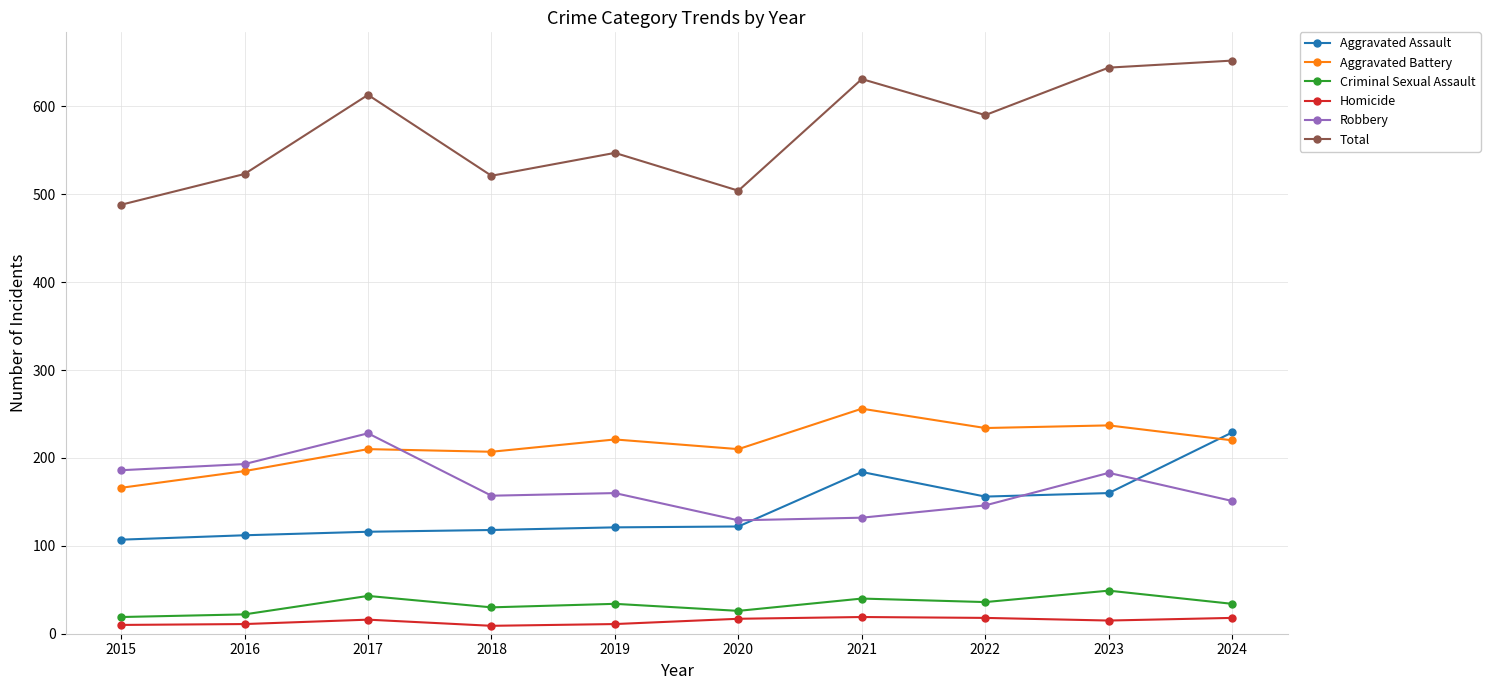

True or false: Criminal Sexual Assault and Aggravated Assault intersect in this chart.

False